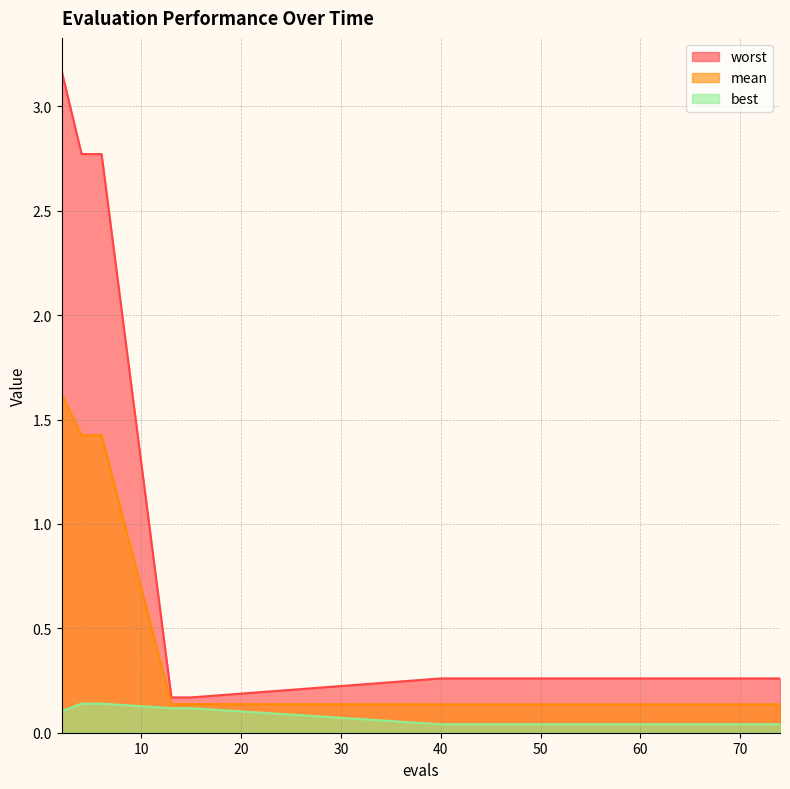

Where is worst nearest to the value 1?

40